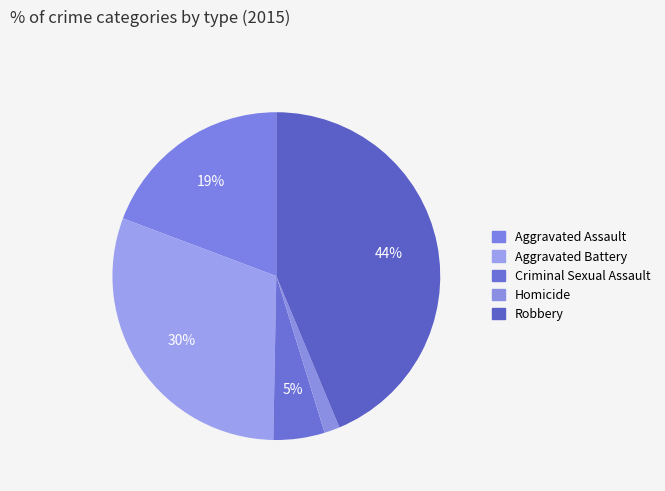

To the nearest percent, what percentage of the pie is Criminal Sexual Assault?

5%